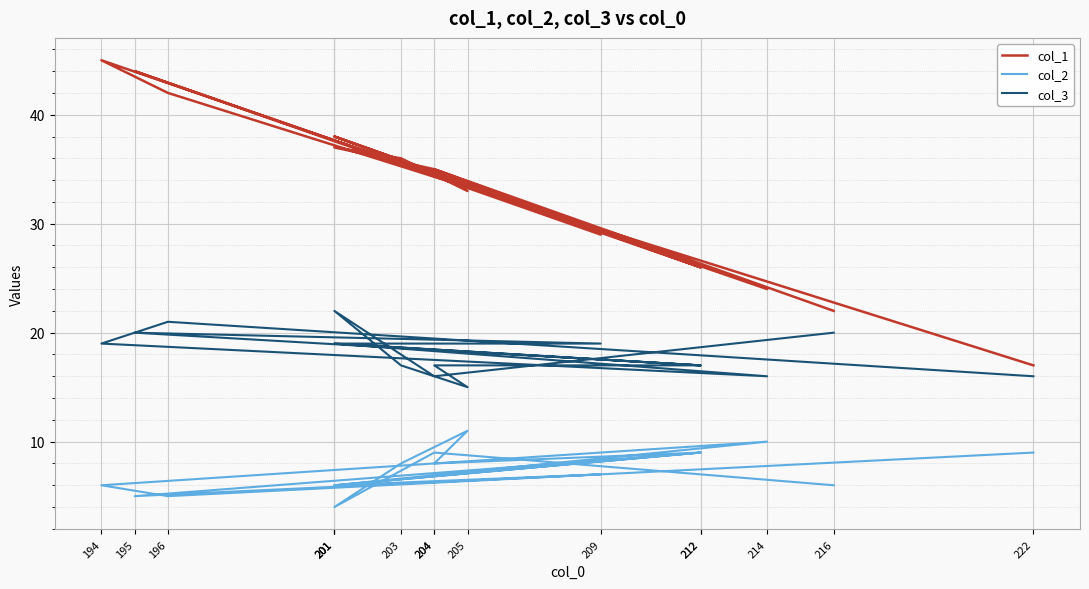

True or false: col_2 has a value of 9 at 195.

False